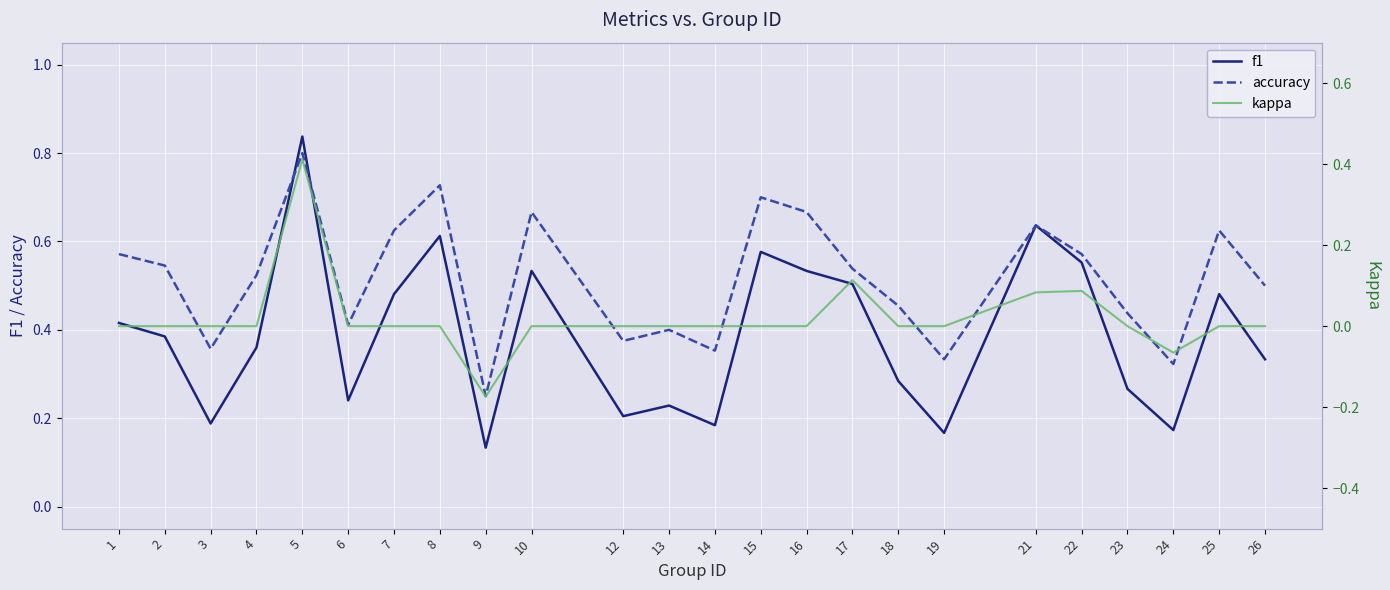

How many interior local peaks does the kappa series have?

3